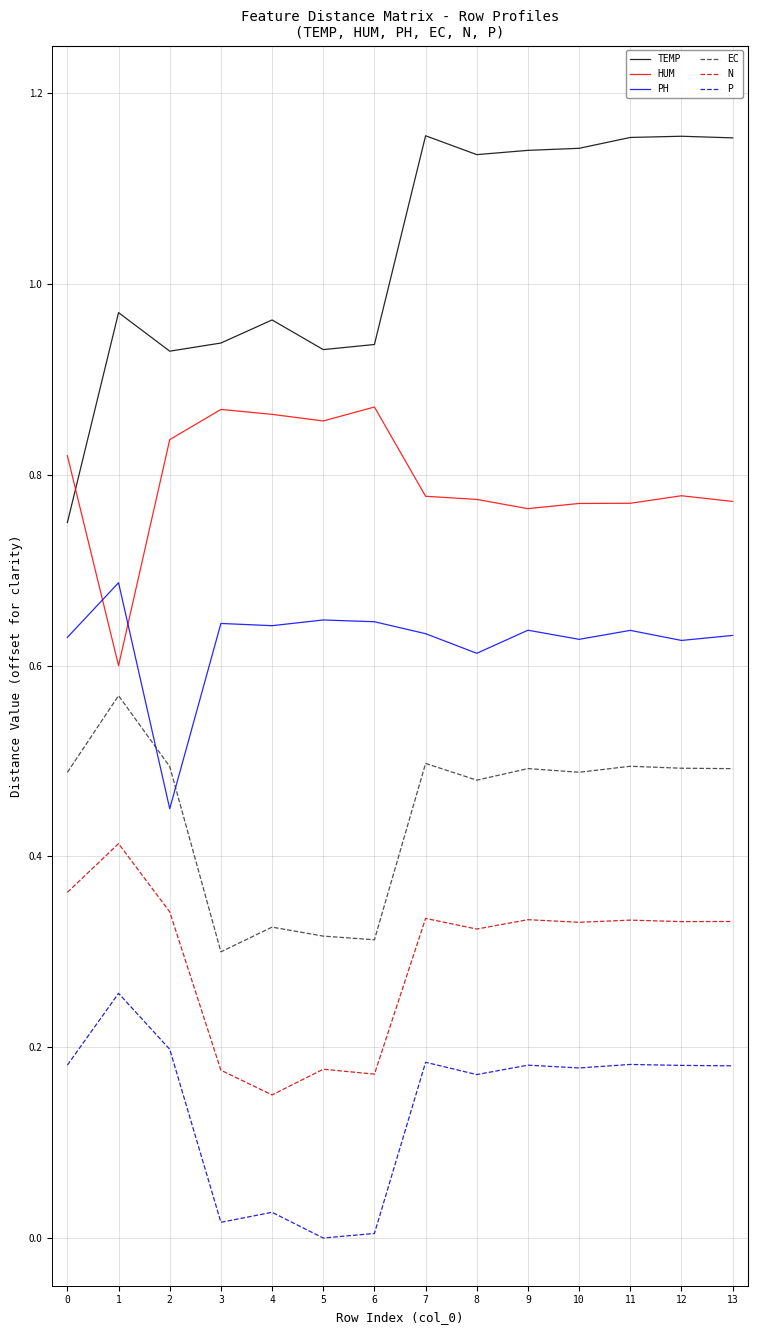

The P series shows 0.0 at 6. True or false?

True